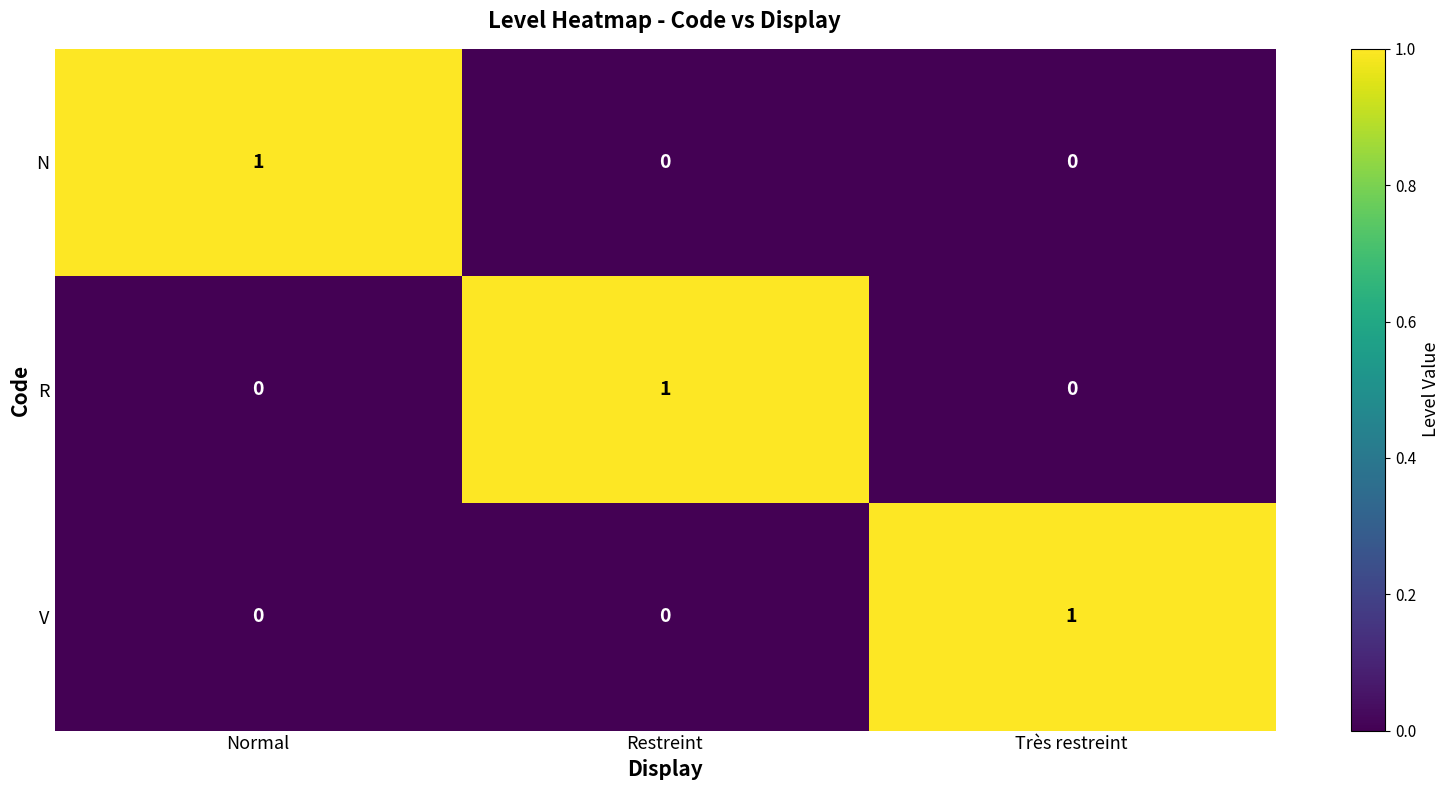

How many data points does each series have?

3